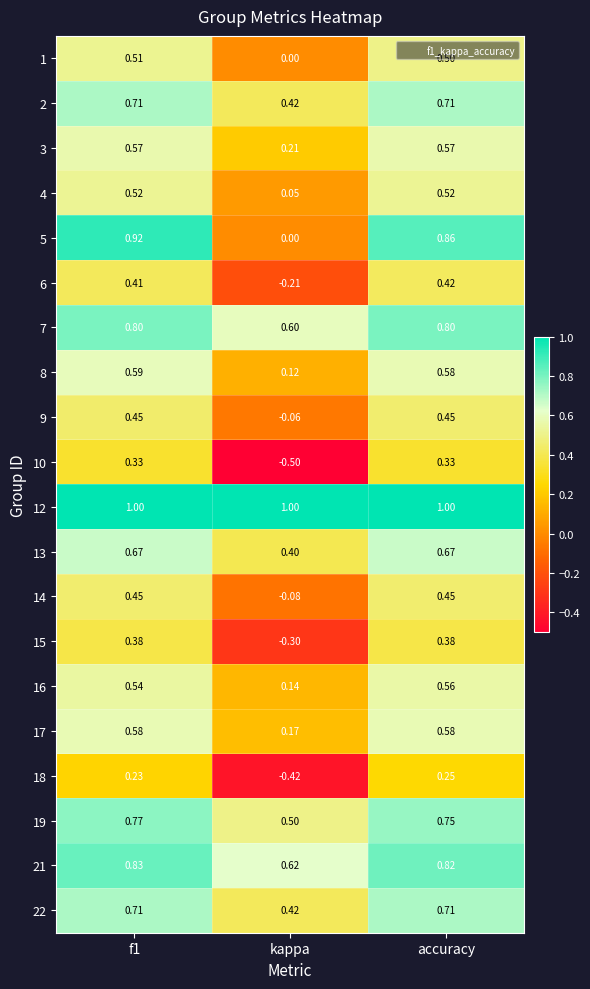

How many series are shown in this chart?

20